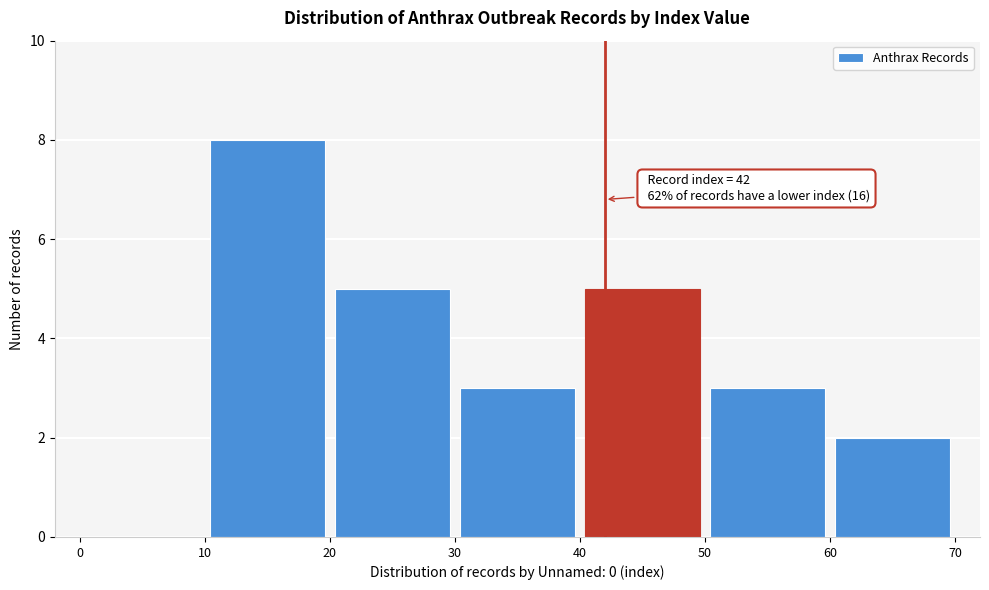

Over which range of the x-axis is the bar tallest?

10 to 20